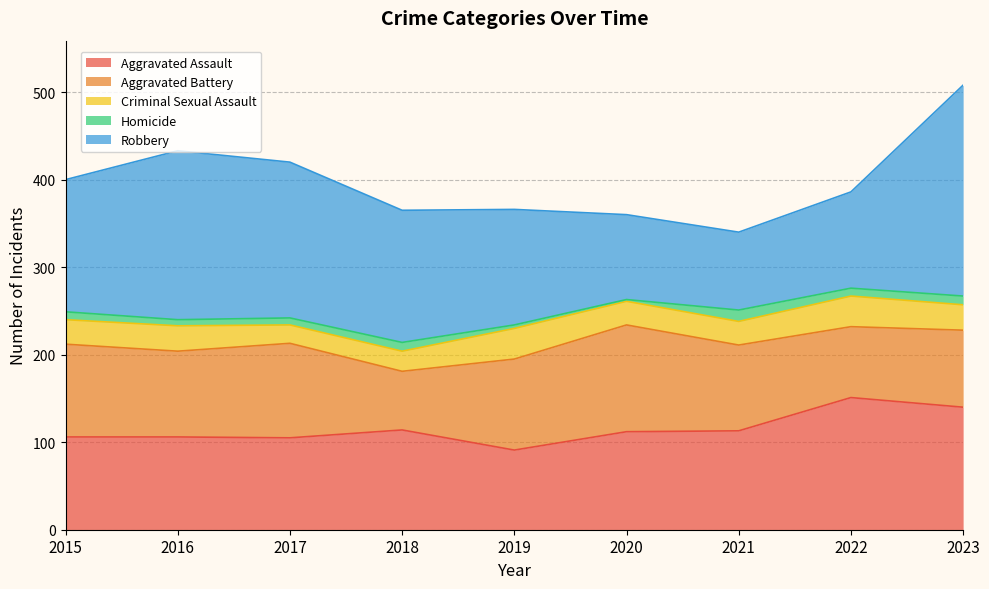

How many categories are shown in the chart?

9